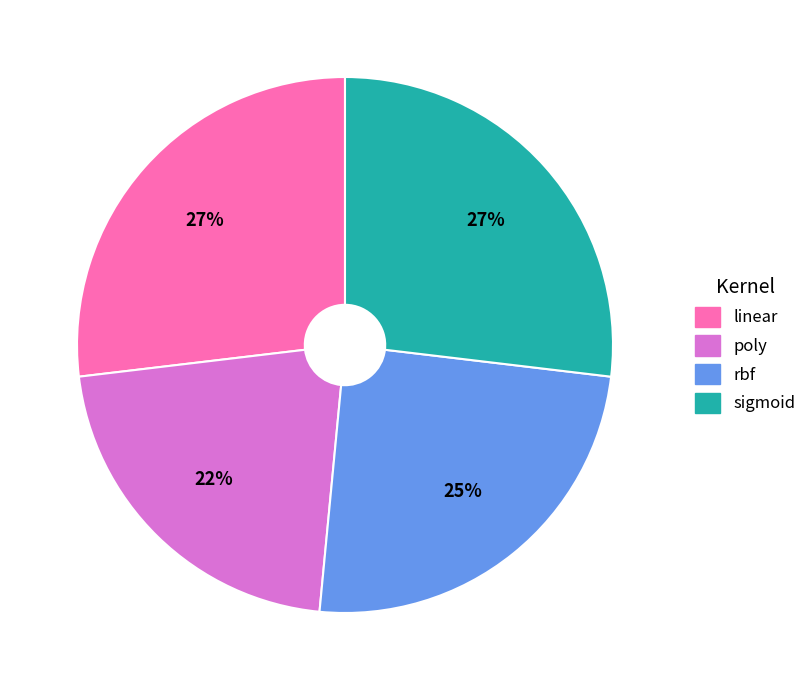

Which slice is the smallest?

poly